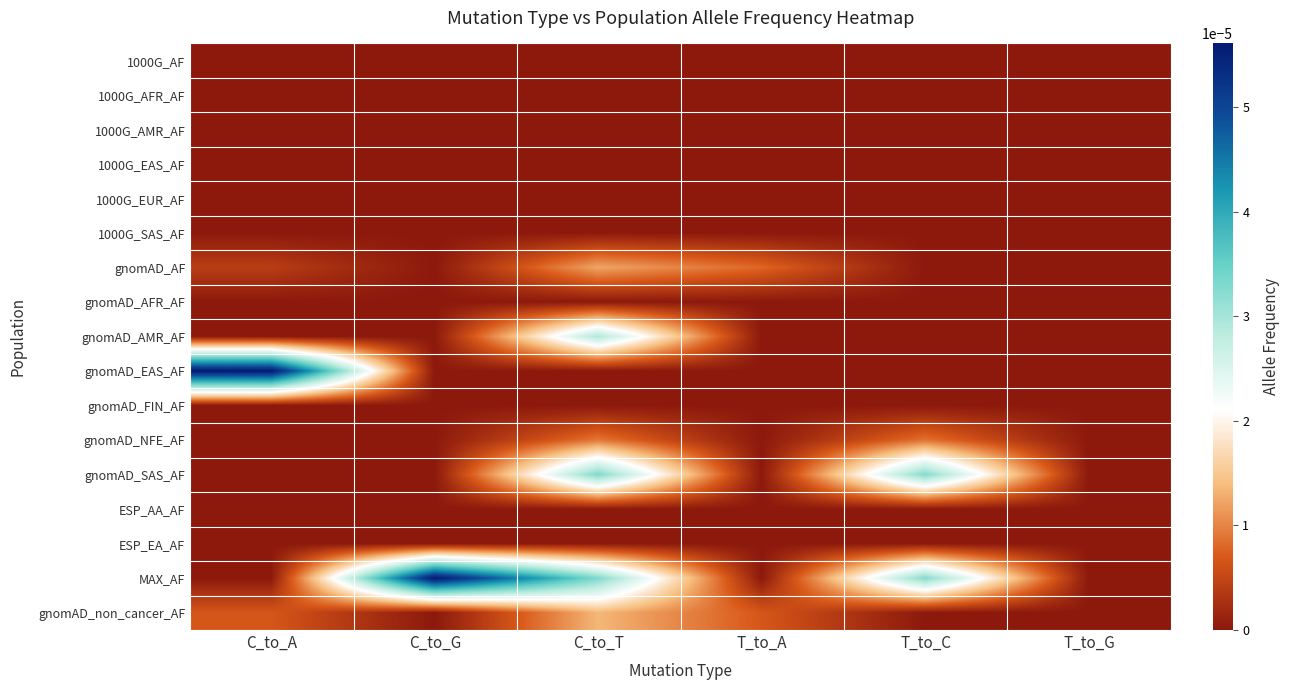

Which series has the widest spread of values?

gnomAD_EAS_AF